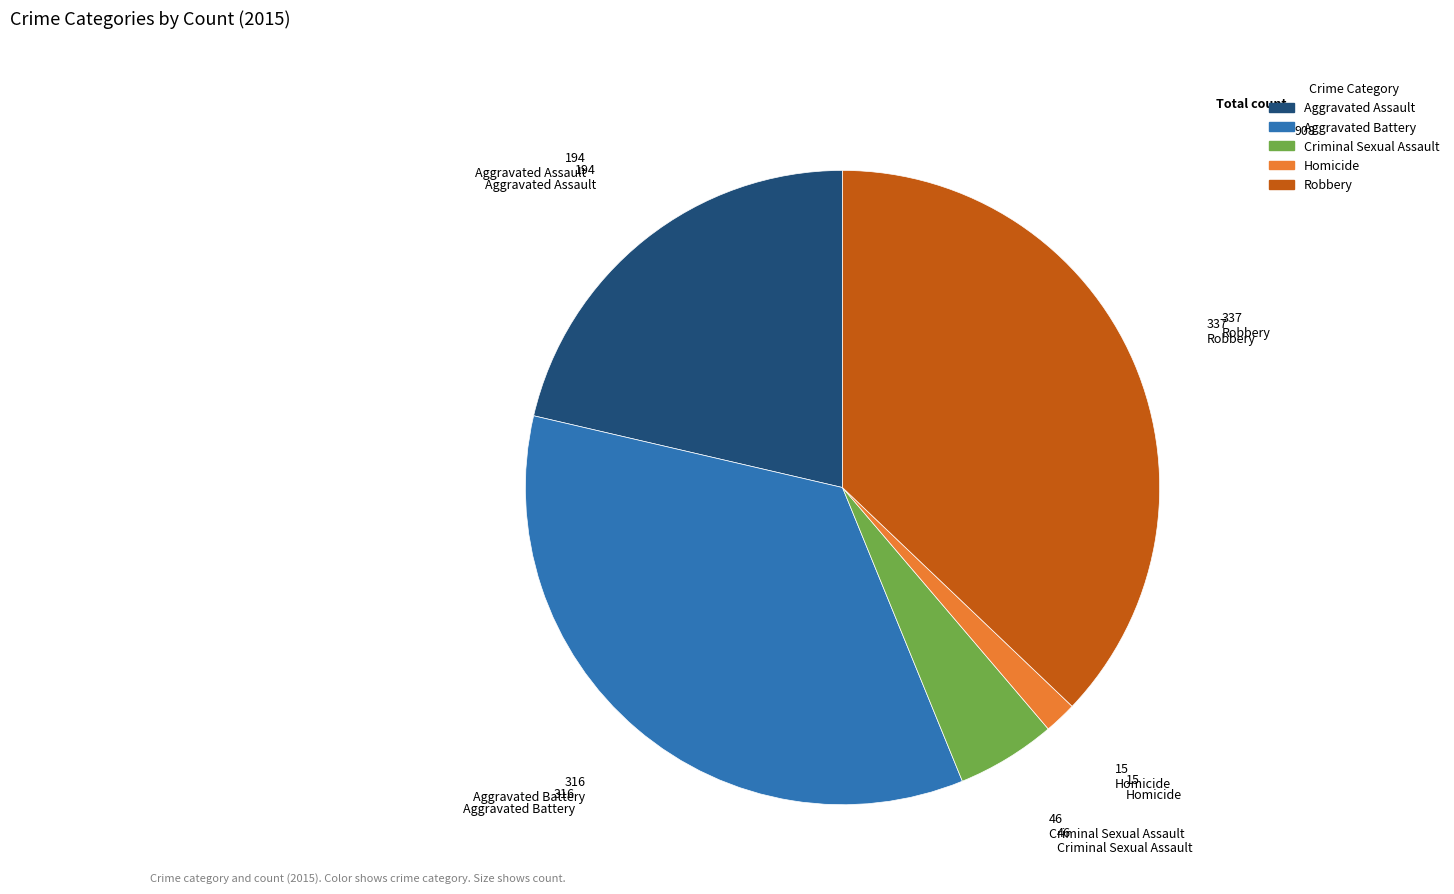

Does Aggravated Assault account for over 50% of the chart?

No